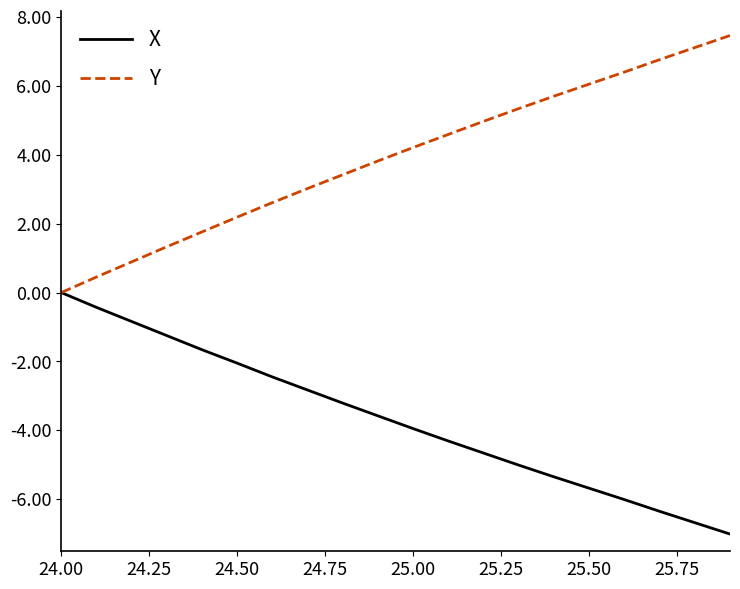

Which series has the largest range (max minus min)?

Y